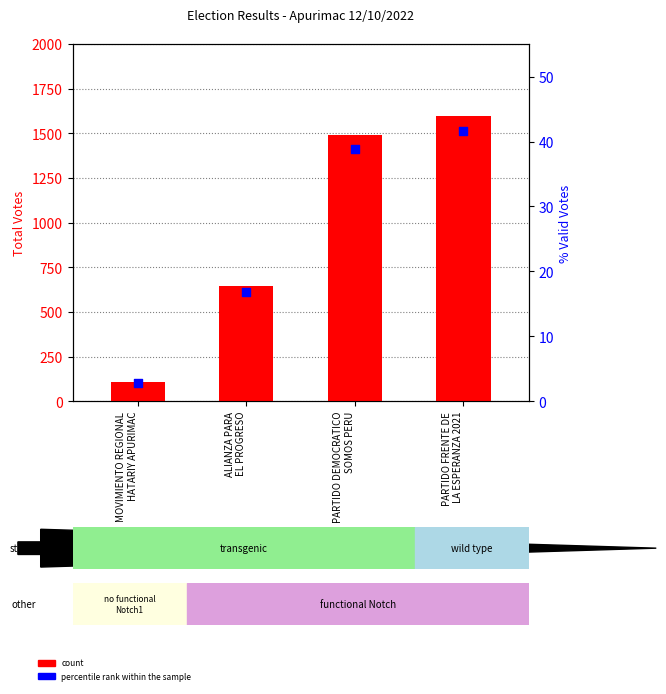

At how many categories does at least one series exceed 1582?

1